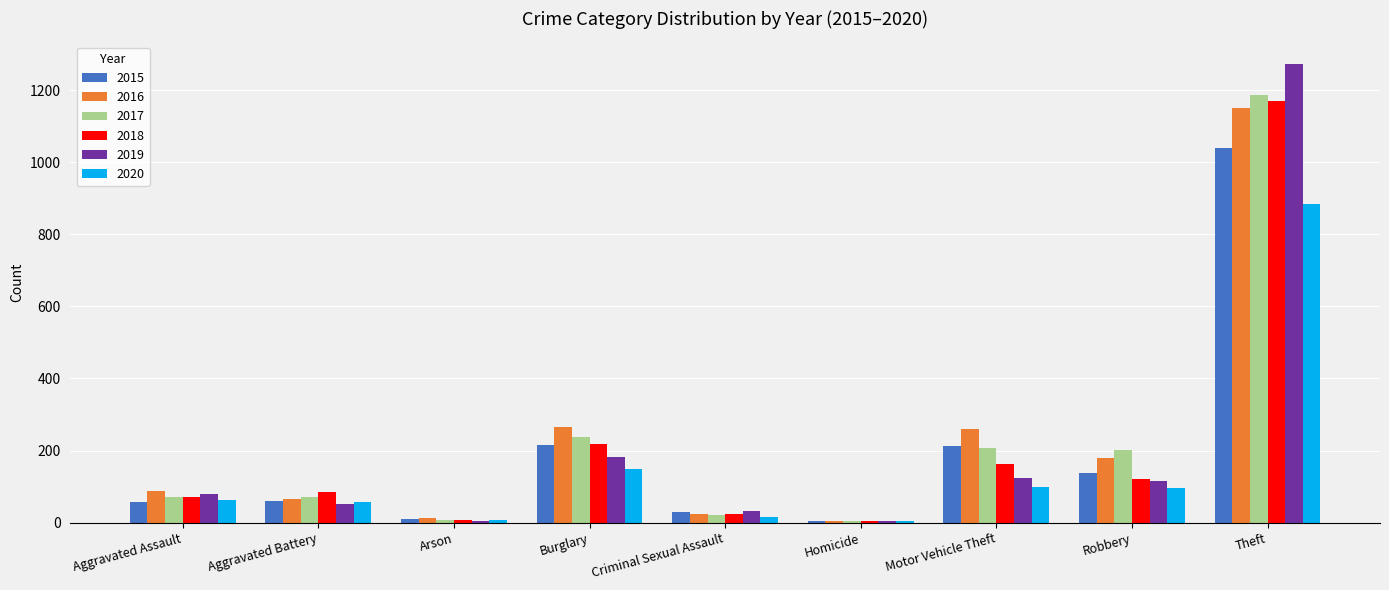

What is the sum of all 2020 values?

1374